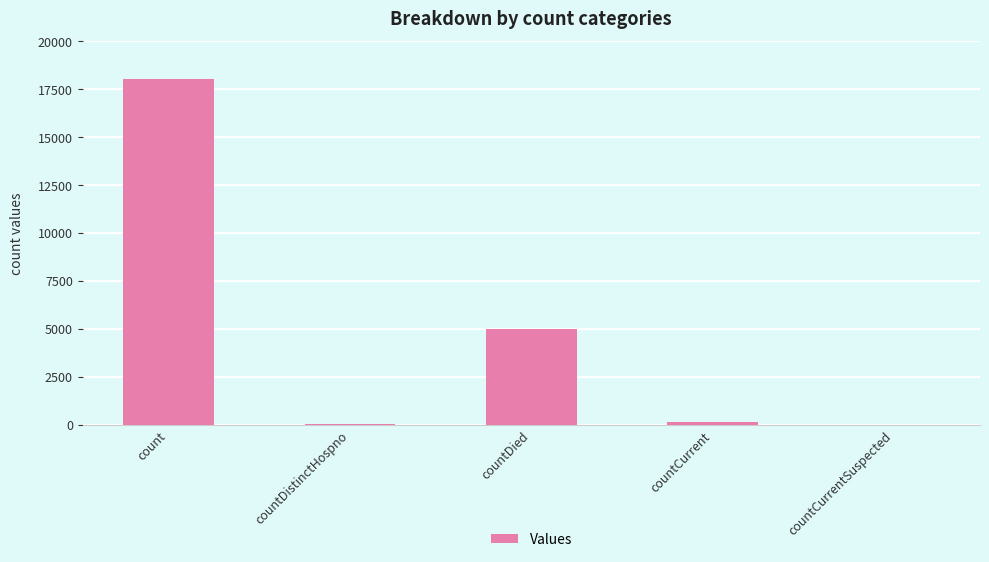

What is the ratio of the value at count to the value at countDied?

3.6